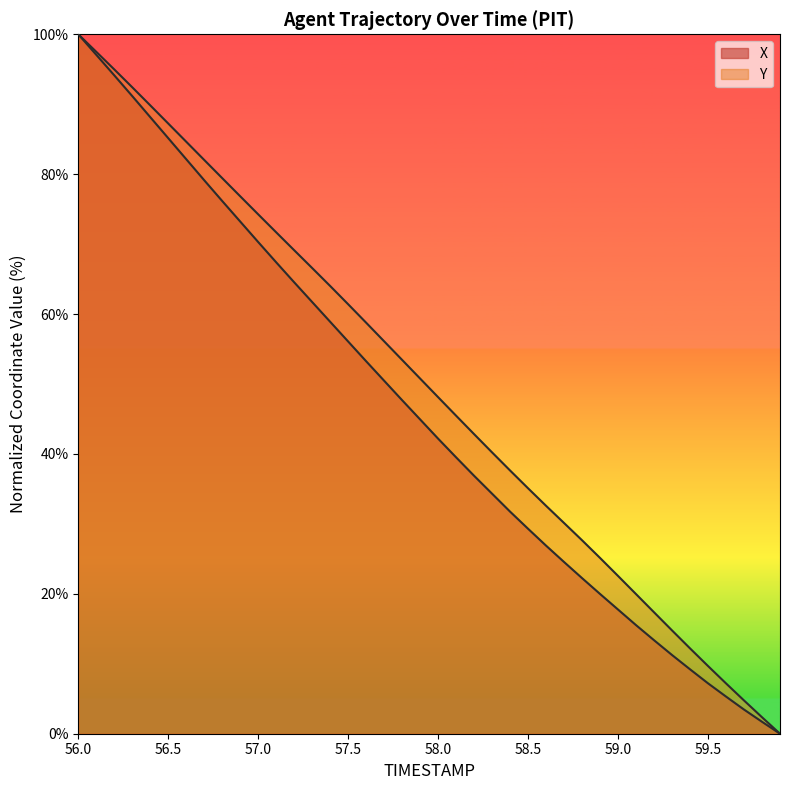

Between 58.0 and 58.8, which series saw the biggest shift?

Y